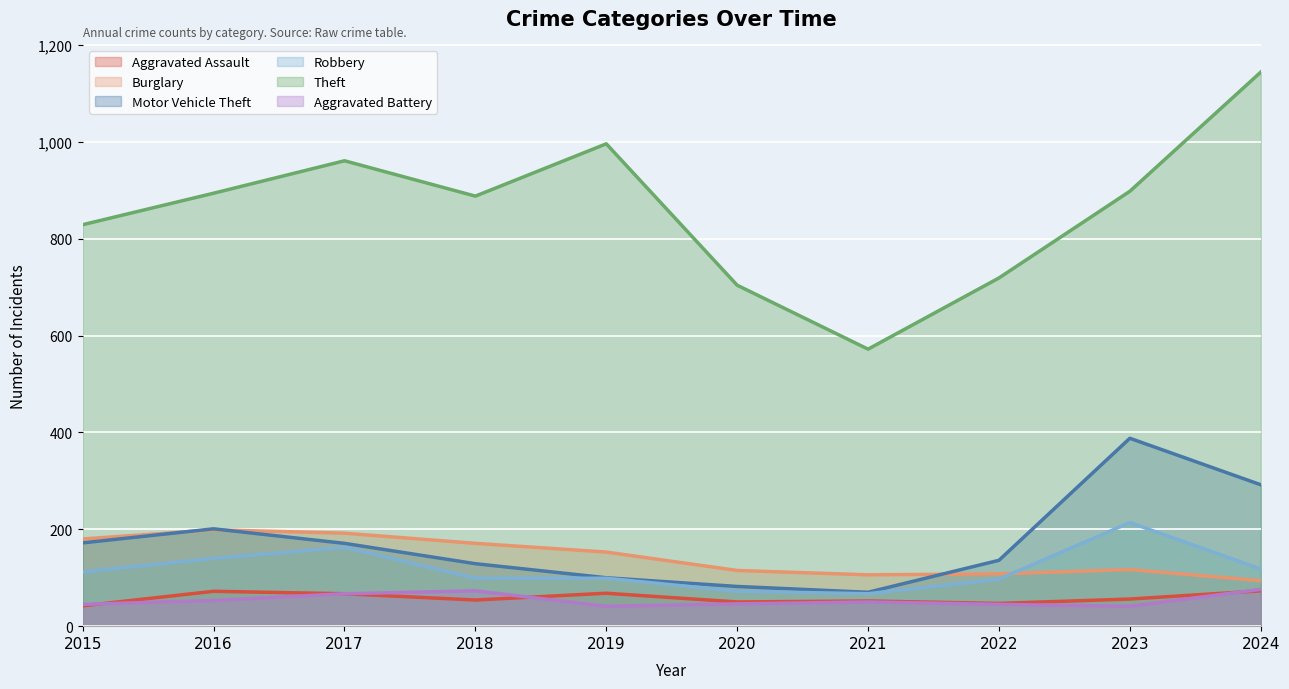

What is the difference between the Aggravated Assault values at 2016 and 2015?

30